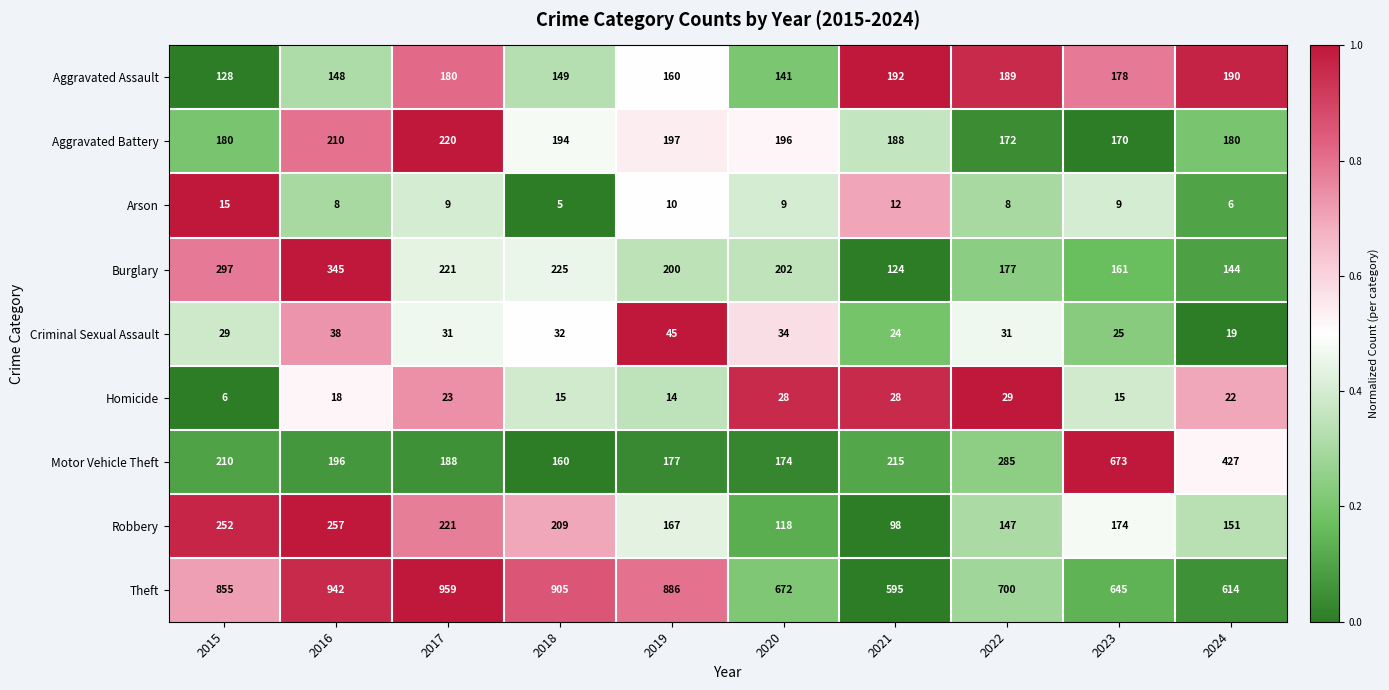

At 2018, list the series in order from smallest to largest.

Arson, Homicide, Criminal Sexual Assault, Aggravated Assault, Motor Vehicle Theft, Aggravated Battery, Robbery, Burglary, Theft